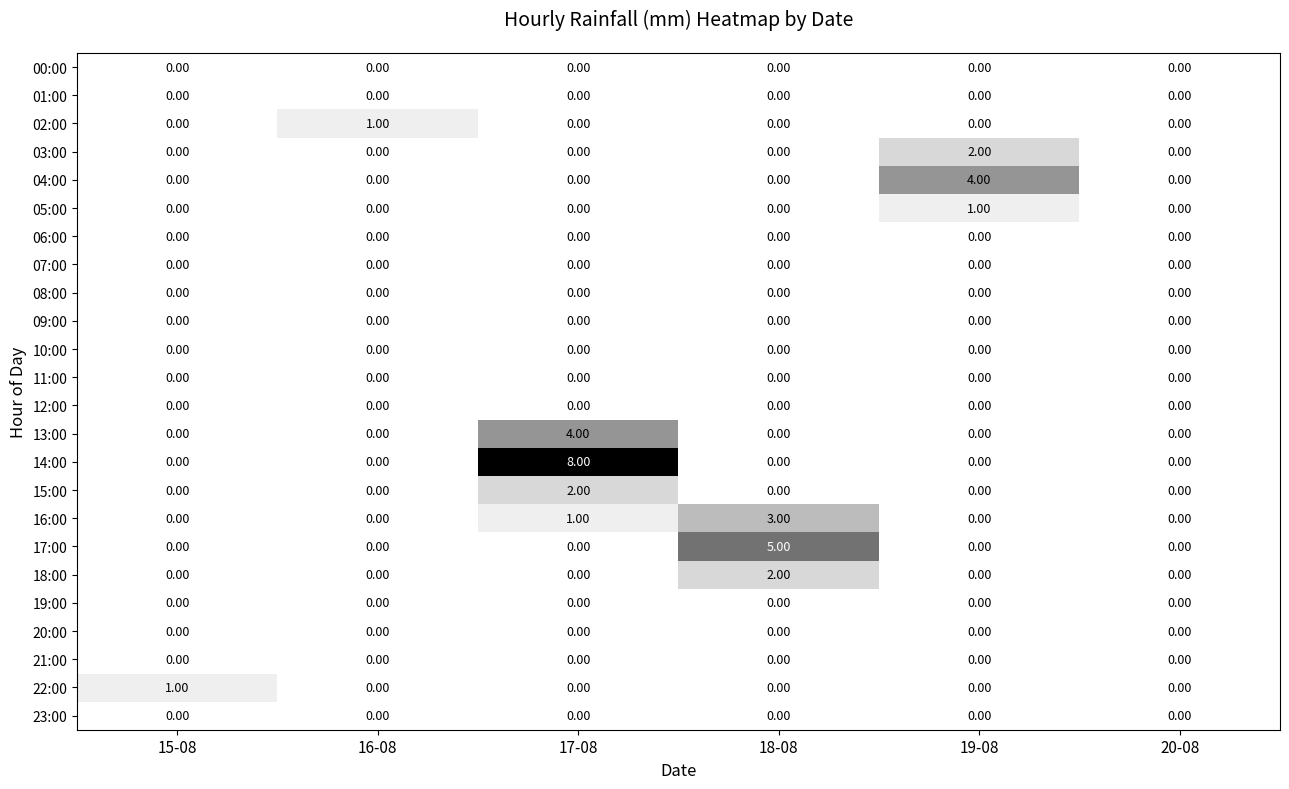

Which series has the widest spread of values?

14:00